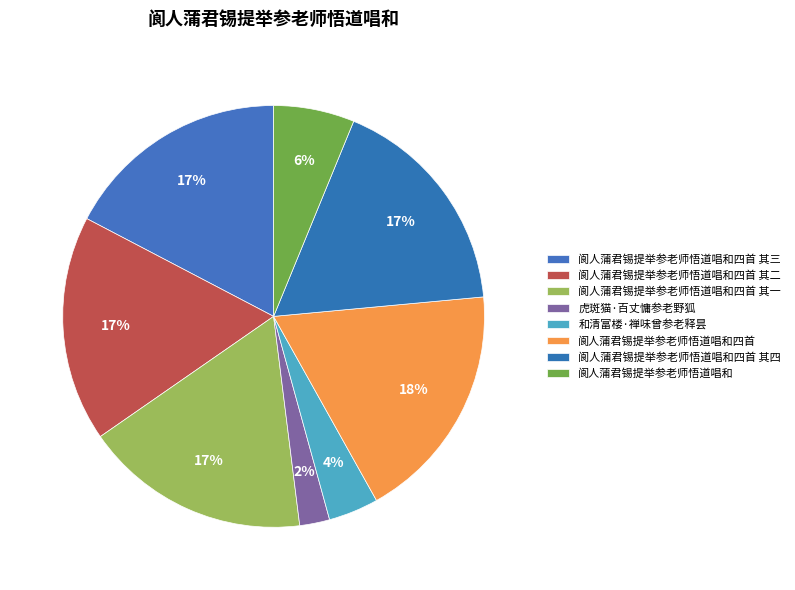

Combined, do 阆人蒲君锡提举参老师悟道唱和 and 阆人蒲君锡提举参老师悟道唱和四首 其三 account for over 50%?

No